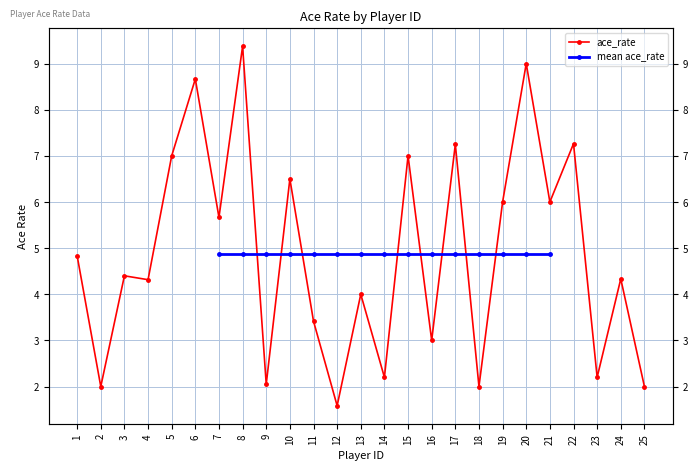

What is the difference between the maximum and minimum values?

7.8